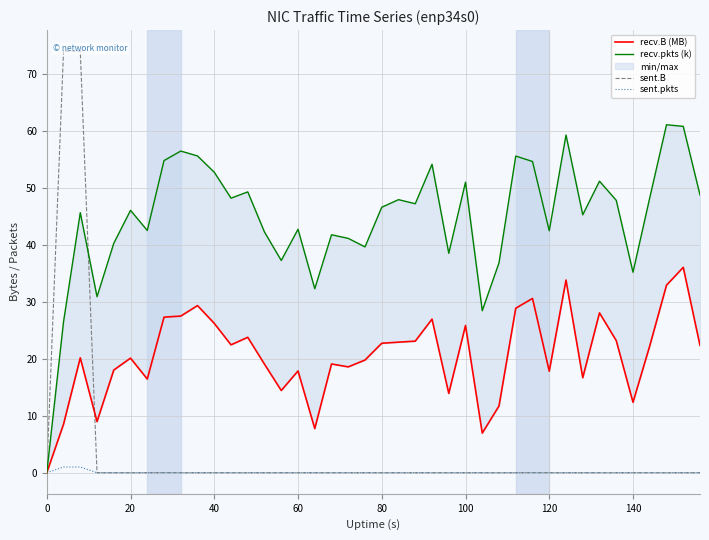

How many values in sent.pkts are above zero?

2